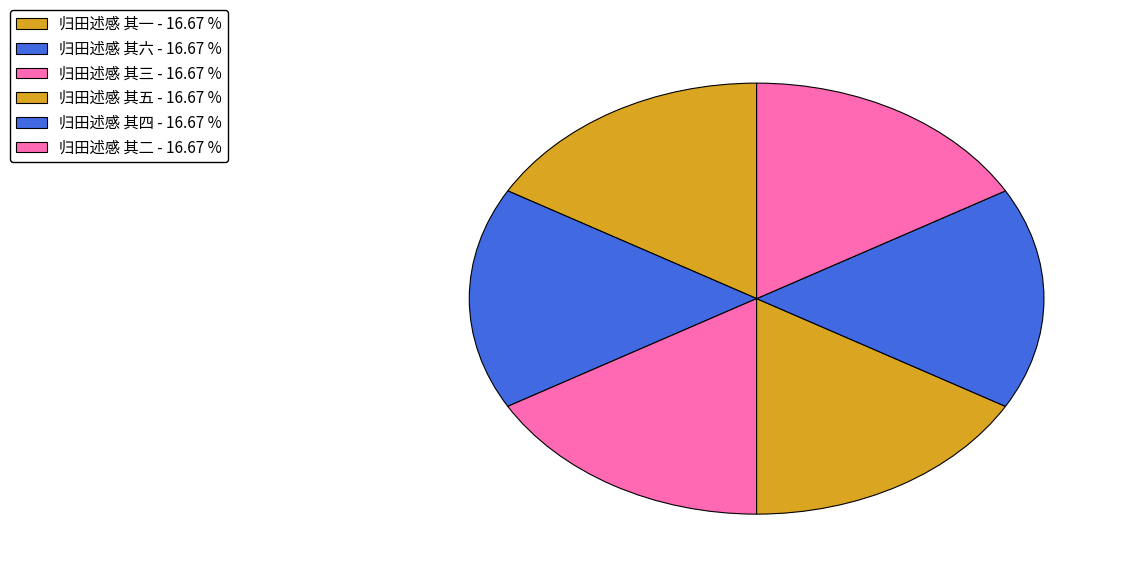

How many segments does this pie chart have?

6